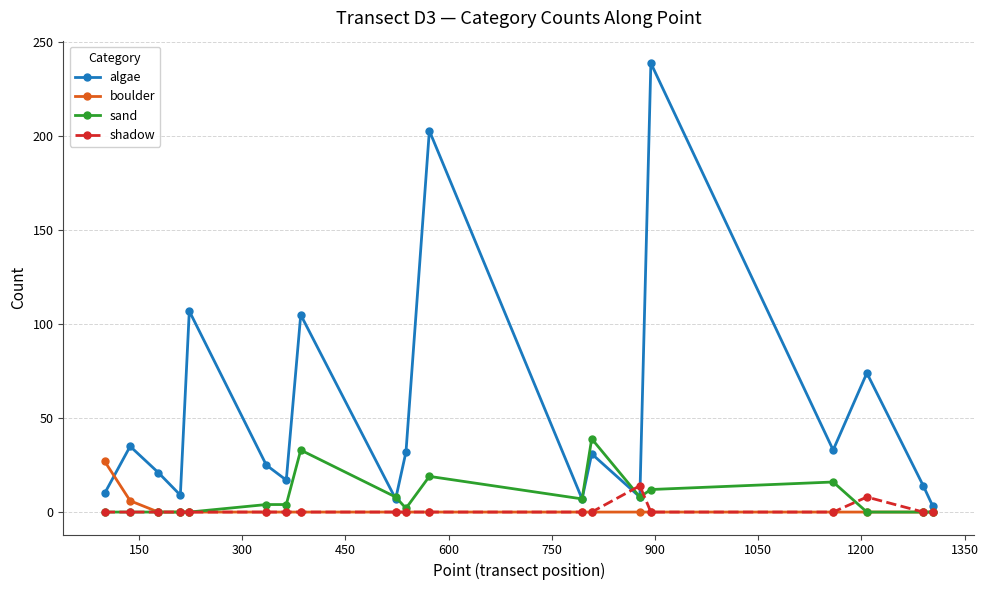

List the series in order of their peak value, lowest first.

shadow, boulder, sand, algae